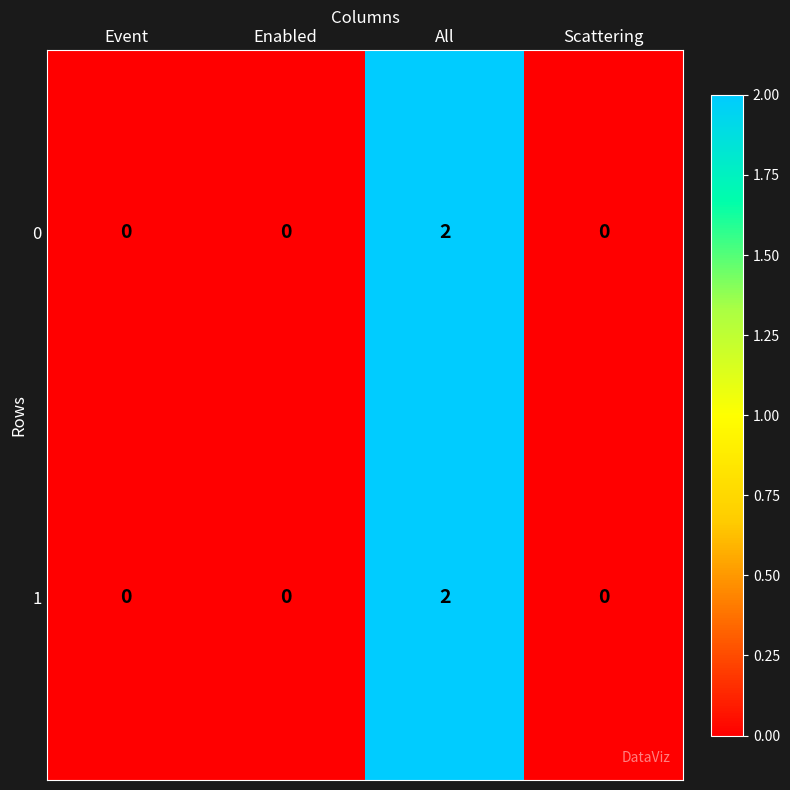

Is it true that 1 equals -1 at Scattering?

False